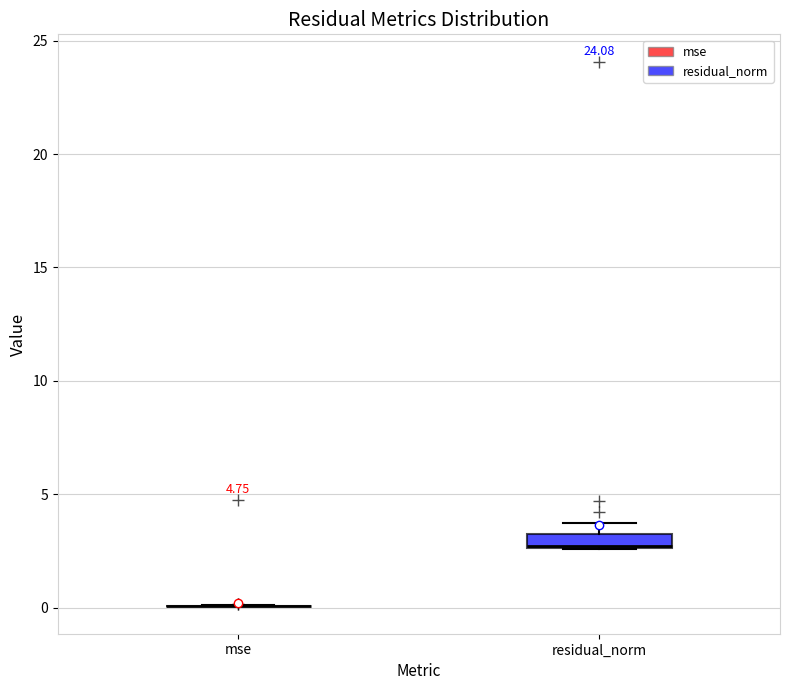

Which box is the tallest, from its lower edge to its upper edge?

residual_norm